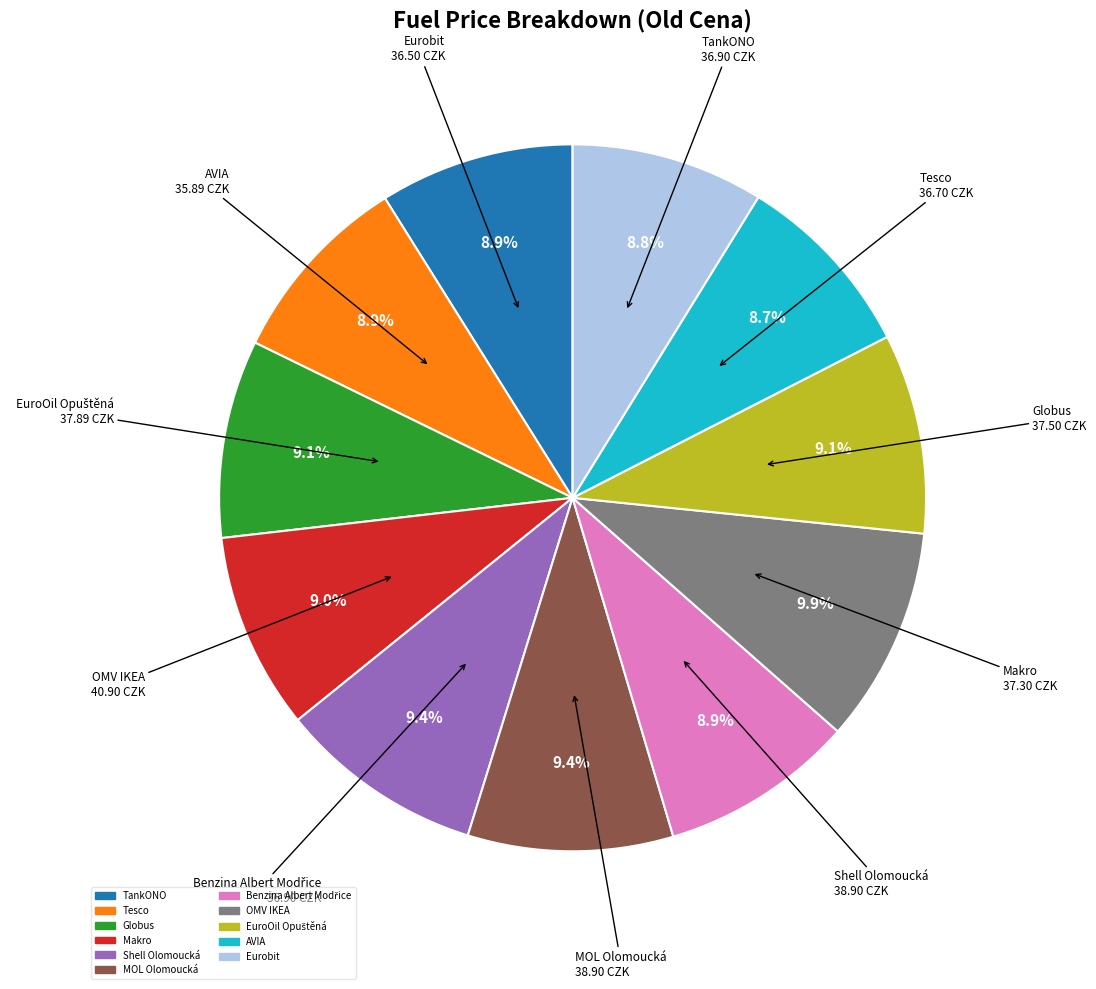

To the nearest percent, what percentage of the pie is OMV IKEA?

10%